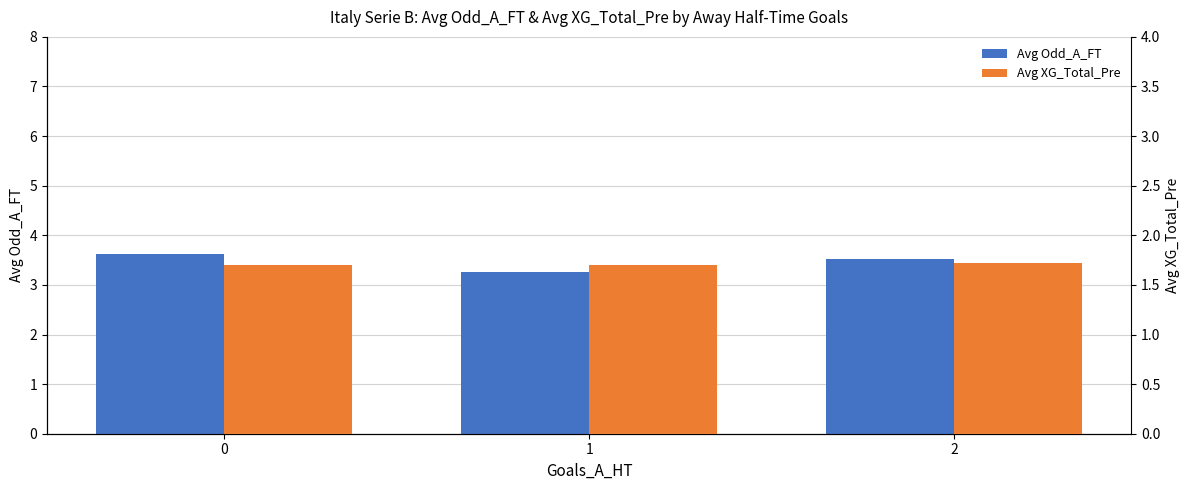

Reading left to right, transcribe all the data shown in this chart.

Avg Odd_A_FT: 0=3.6	1=3.3	2=3.5
Avg XG_Total_Pre: 0=1.7	1=1.7	2=1.7